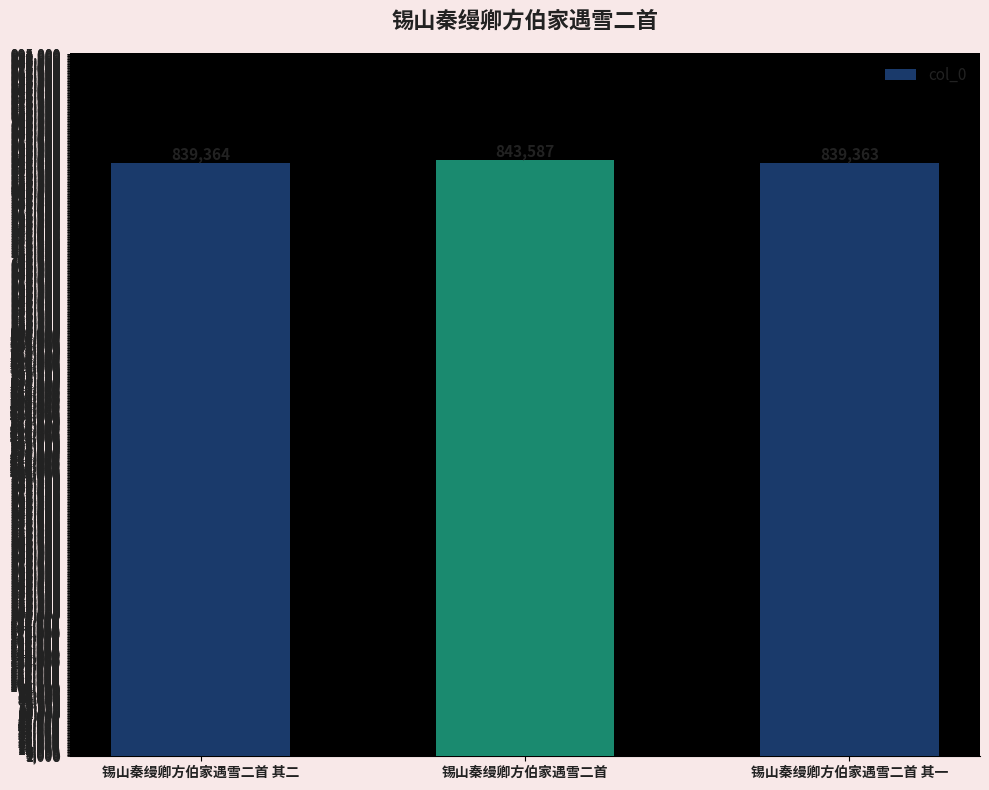

What is the label of the 3rd bar from the right?

锡山秦缦卿方伯家遇雪二首 其二